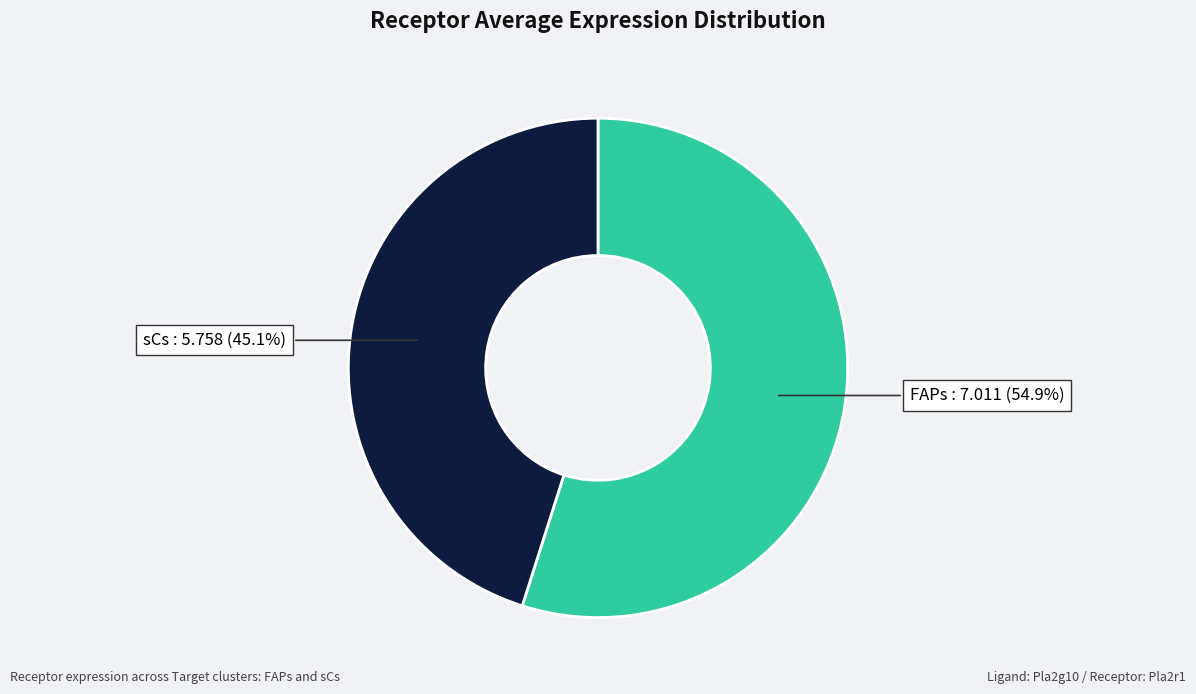

Count the number of slices in the pie.

2